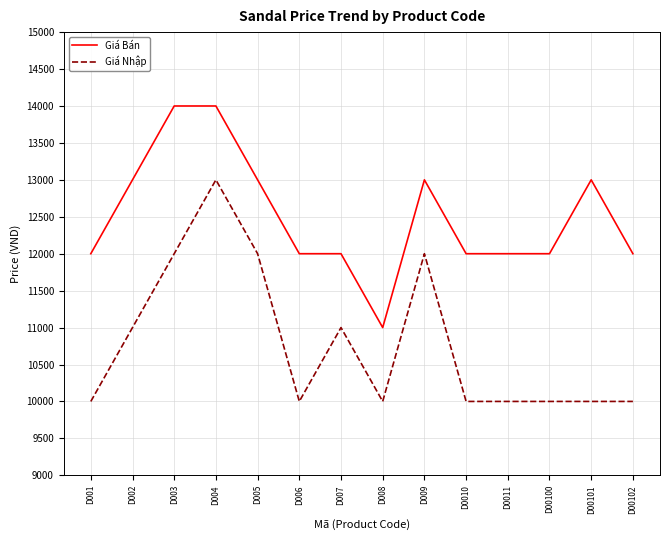

Reading left to right, transcribe all the data shown in this chart.

Giá Bán: D001=12000	D002=13000	D003=14000	D004=14000	D005=13000	D006=12000	D007=12000	D008=11000	D009=13000	D0010=12000	D0011=12000	D00100=12000	D00101=13000	D00102=12000
Giá Nhập: D001=10000	D002=11000	D003=12000	D004=13000	D005=12000	D006=10000	D007=11000	D008=10000	D009=12000	D0010=10000	D0011=10000	D00100=10000	D00101=10000	D00102=10000